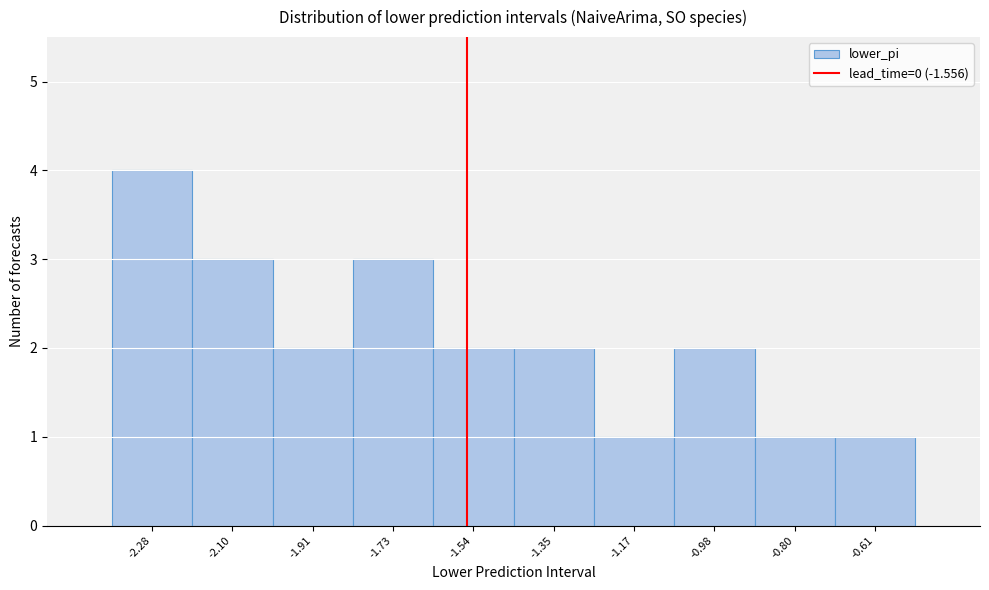

Over which range of the x-axis is the bar tallest?

-2.38 to -2.20